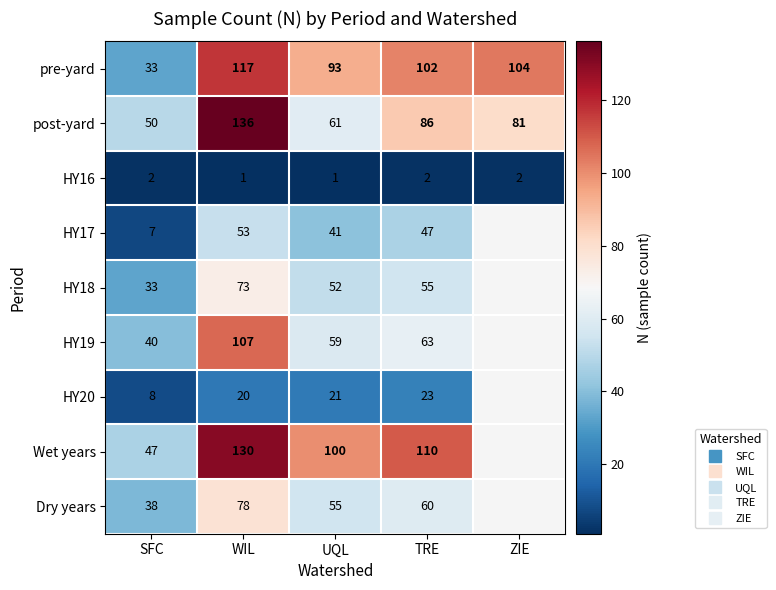

True or false: Wet years has a value of 110.0 at TRE.

True